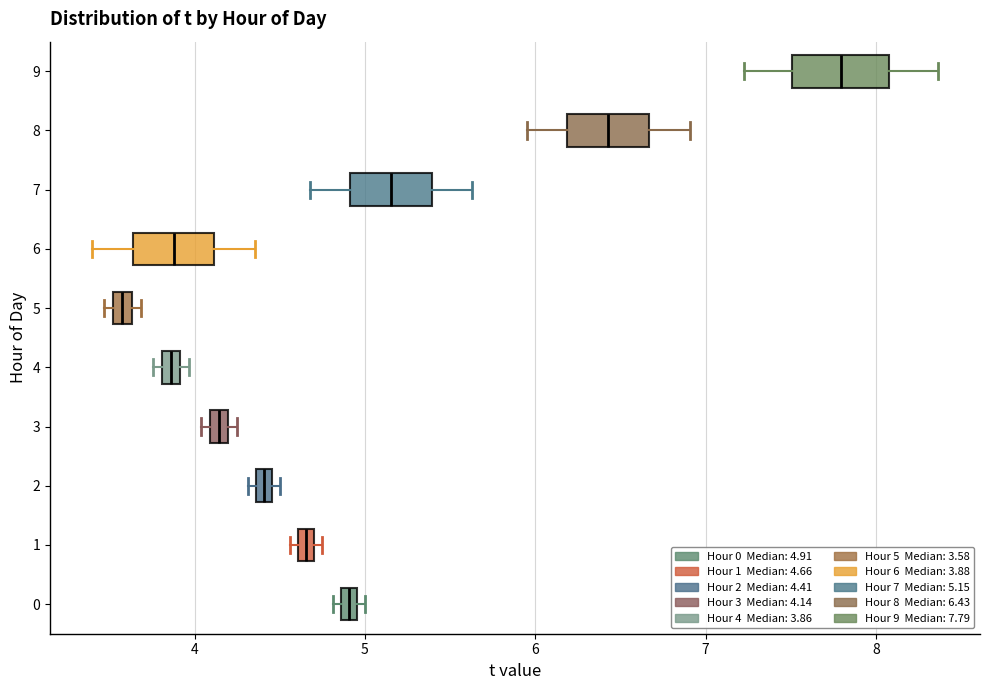

Which box's median line is the furthest to the right?

9